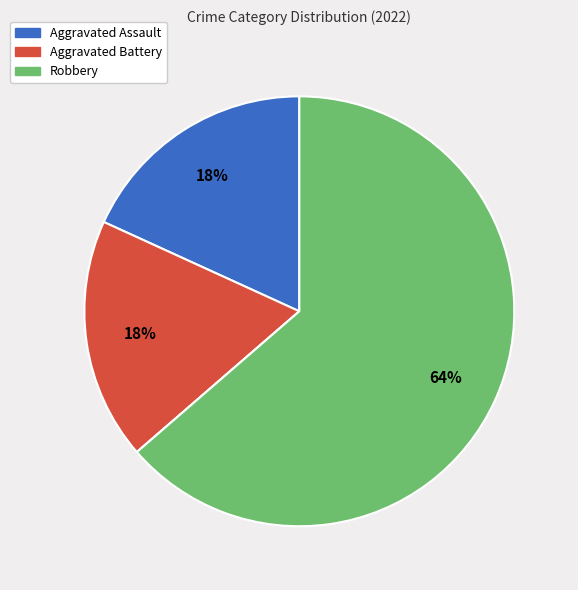

To the nearest percent, what is the difference between the largest and smallest slice percentages?

64%